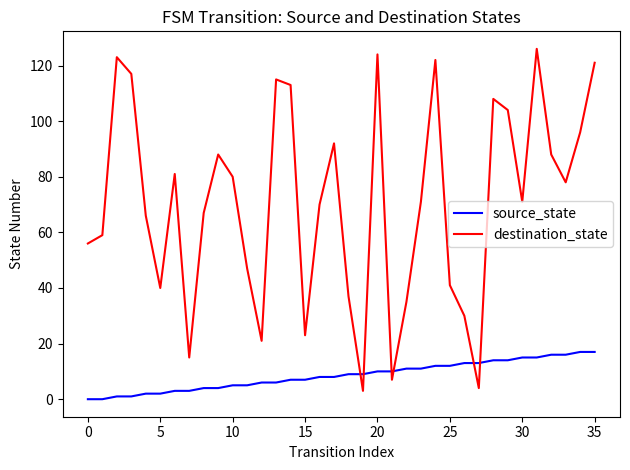

List the series in order of their peak value, highest first.

destination_state, source_state